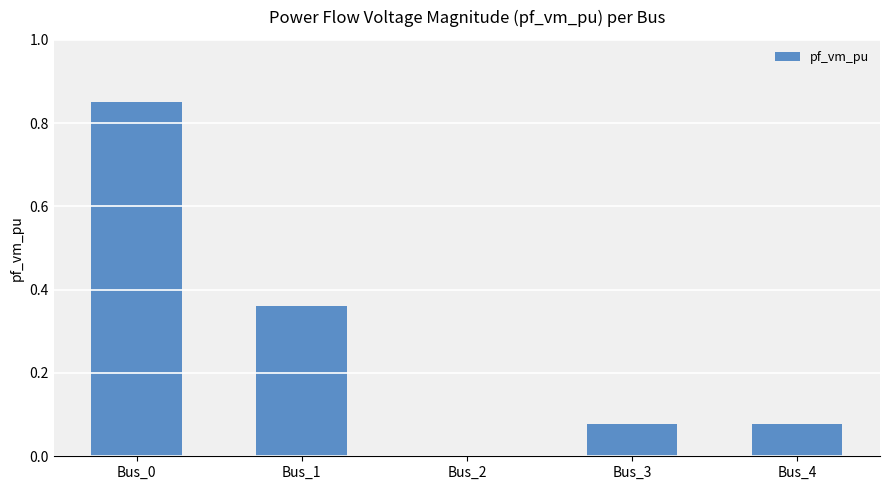

True or false: the data shows 0.6 at Bus_1.

False